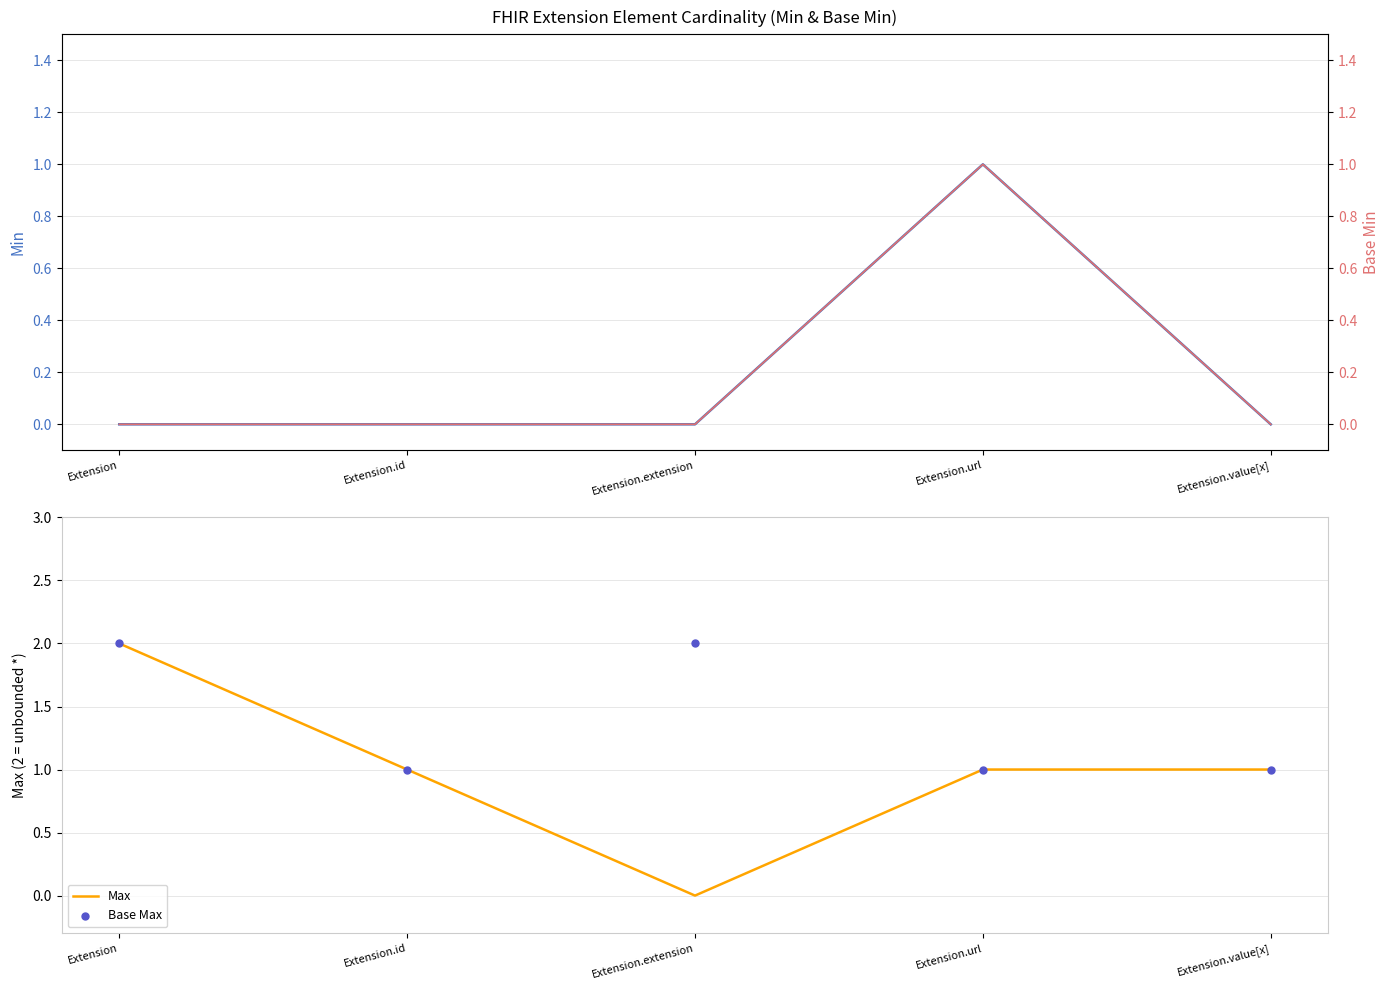

Which series has the largest Y range (max minus min)?

Max